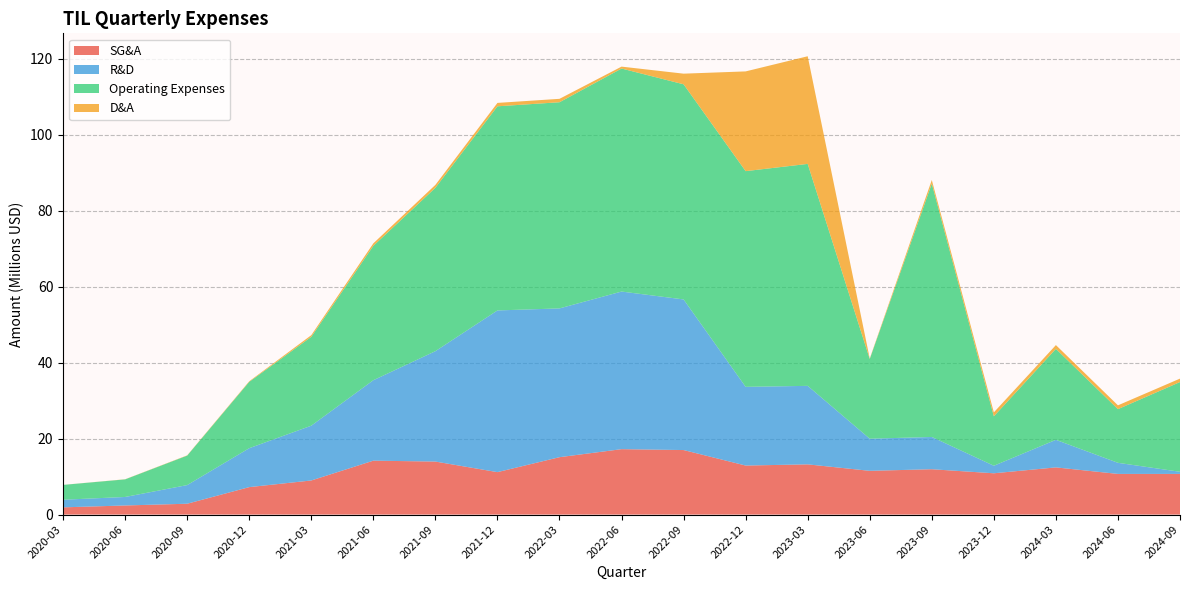

Reading right to left, list all the values displayed in this chart.

SG&A: 10707000	10706000	12424000	10872000	11941000	11518000	13222000	12910000	16989000	17224000	15112000	11175000	13960000	14195000	8979000	7230000	2855000	2398000	1900000
R&D: 562000	2921000	7256000	1983000	8492000	8459000	20670000	20722000	39660000	41500000	39174000	42577000	29064000	21186000	14424000	10247000	4908000	2237000	2007000
Operating Expenses: 23631000	14135000	23955000	13020000	66716000	20987000	58446000	56799000	56649000	58724000	54286000	53752000	43024000	35381000	23403000	17477000	7763000	4635000	3907000
D&A: 901000	1000000	993000	1036000	953000	122085	28344000	26262000	2800000	504000	899000	893000	764000	656000	439000	148000	67000	34000	7000